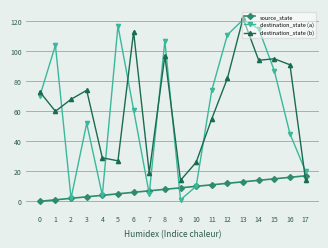

In destination_state (a), how many points are higher than both neighbors (excluding endpoints)?

5